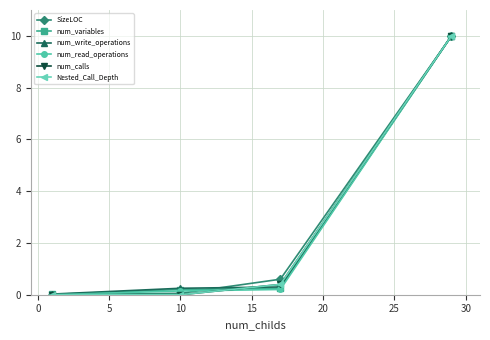

Does the chart have visible grid lines?

Yes